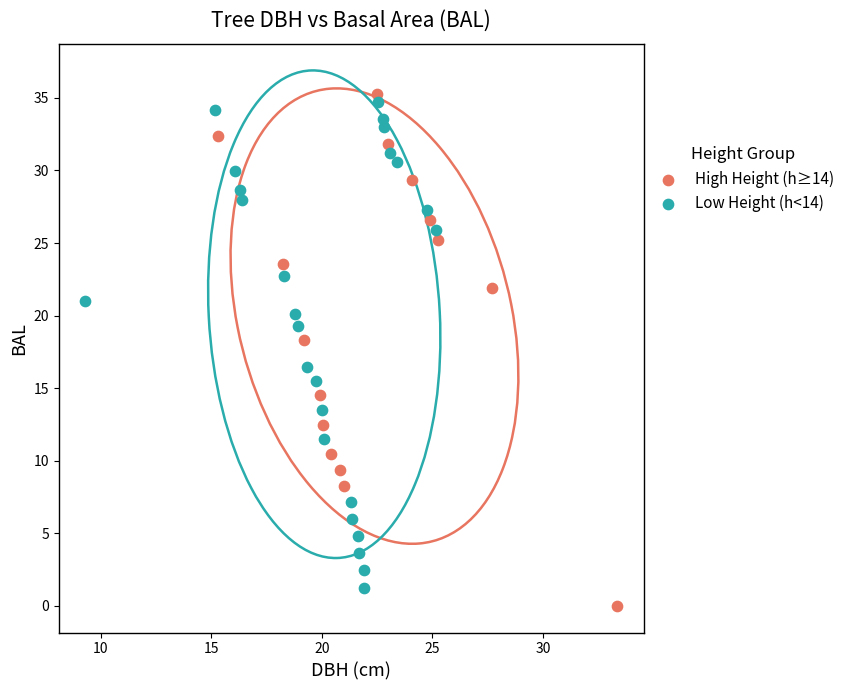

Which series has the largest Y range (max minus min)?

High Height (h≥14)